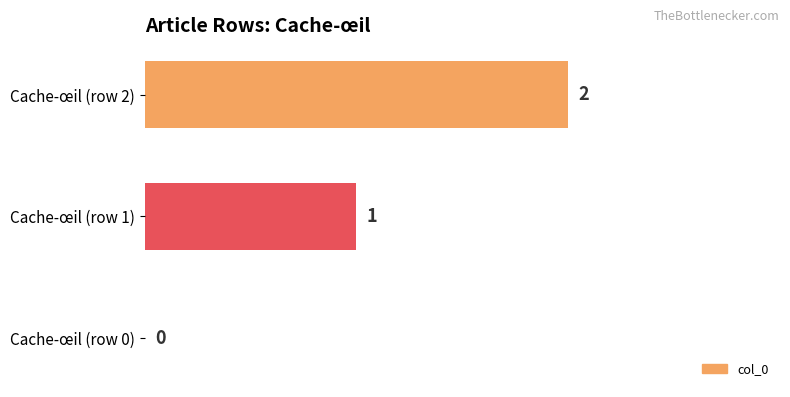

Which category has the highest value across all series?

Cache-œil (row 2)